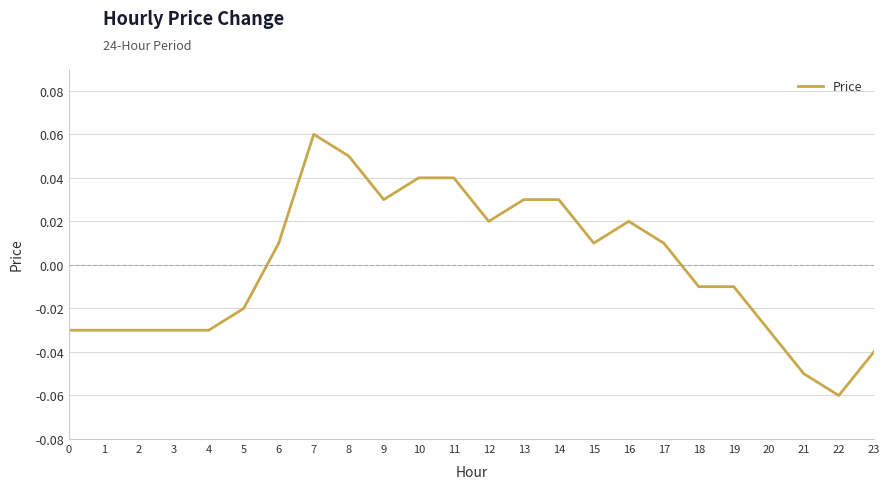

Where does the data first go above 0?

6